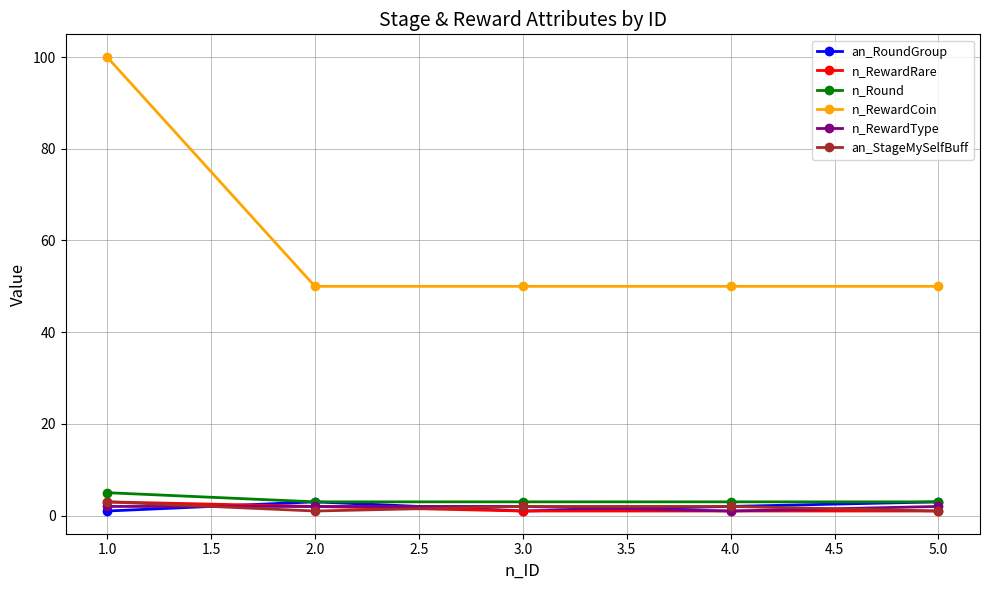

What is the sum of all n_RewardRare values?

8